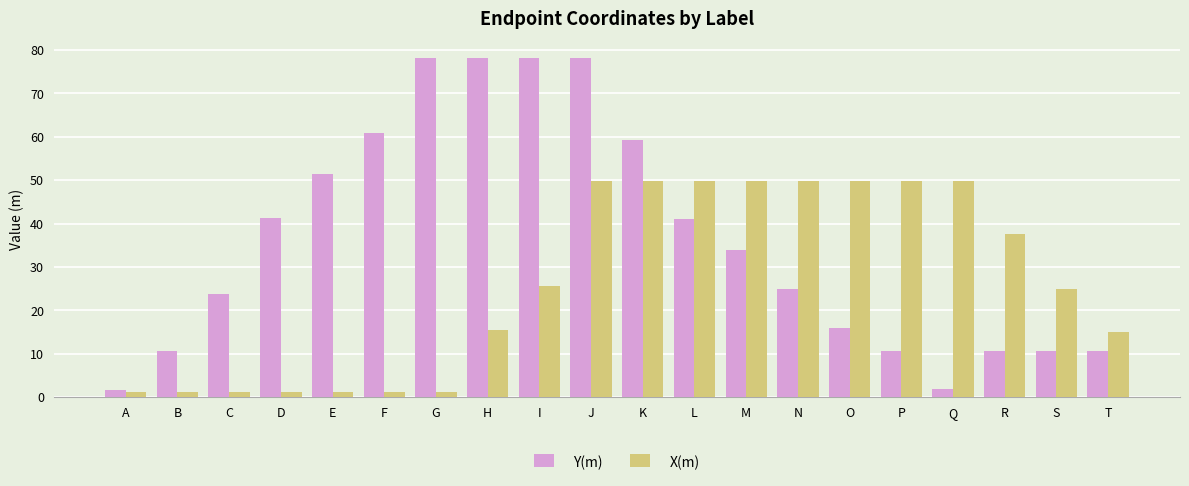

Which series has the largest range (max minus min)?

Y(m)